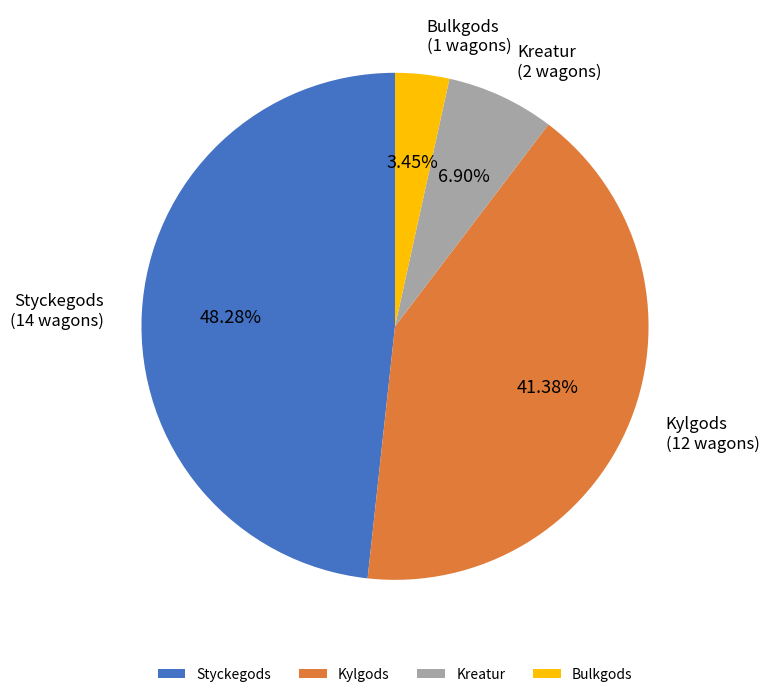

Which slice is the largest?

Styckegods